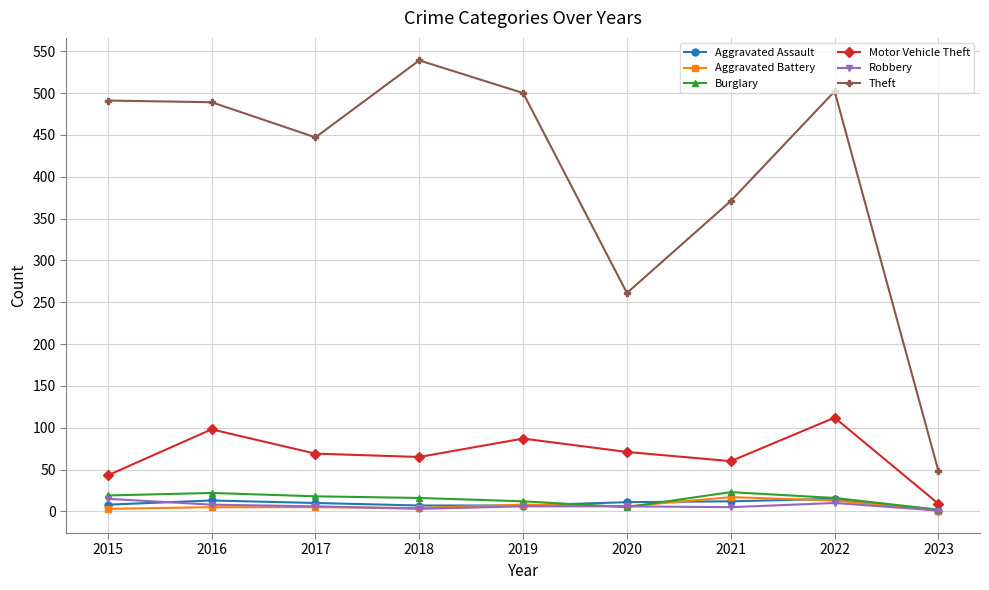

How many distinct data groups are displayed?

6